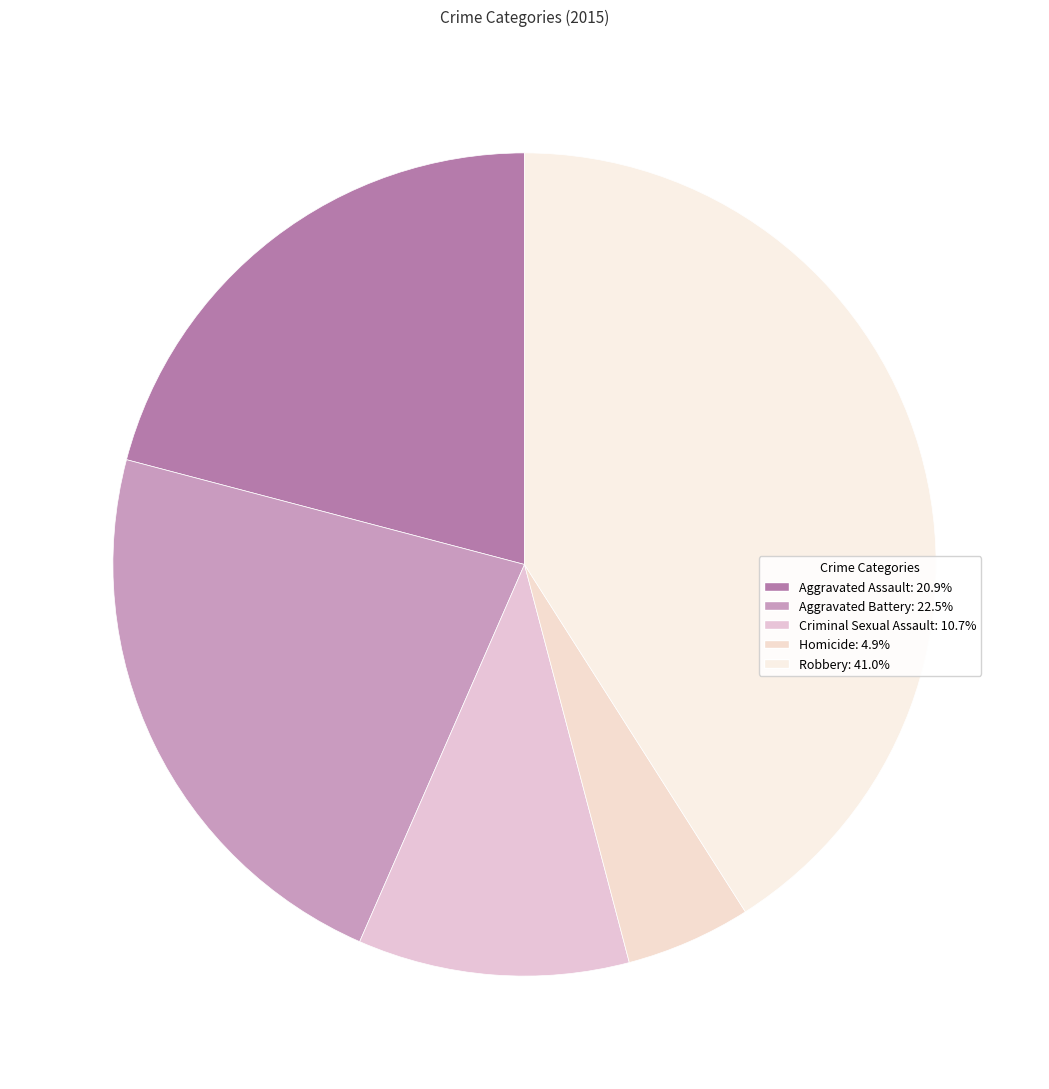

What is the smallest slice in the pie chart?

Homicide